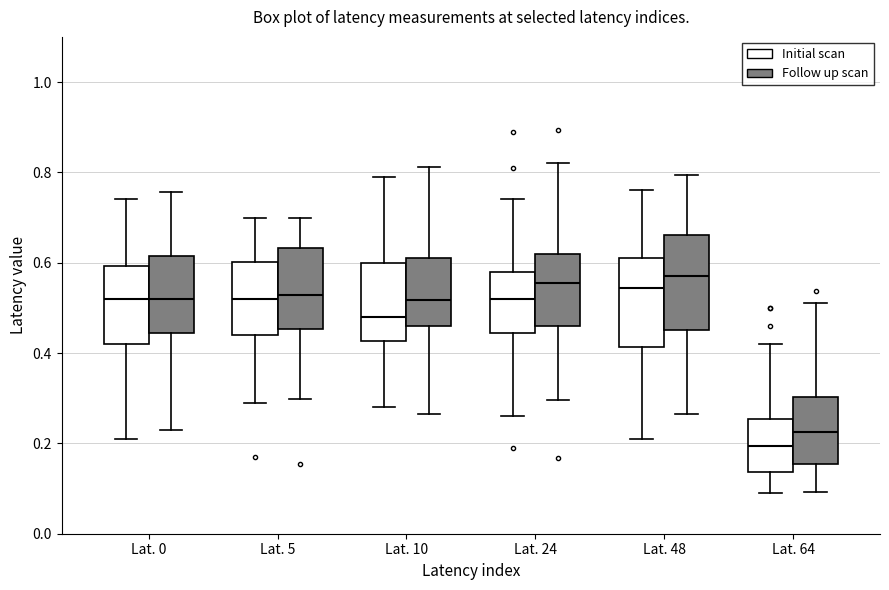

Reading left to right, transcribe this box plot: for each box, give where its median line is, the range the box spans, and where its two whiskers end, as read against the y-axis. The values are not printed on the chart, so give them approximately, as read against the axis.

Lat. 0 (Initial scan): median 0.52, box 0.42 to 0.60, whiskers 0.22 to 0.74
Lat. 0 (Follow up scan): median 0.52, box 0.44 to 0.62, whiskers 0.22 to 0.76
Lat. 5 (Initial scan): median 0.52, box 0.44 to 0.60, whiskers 0.30 to 0.70
Lat. 5 (Follow up scan): median 0.52, box 0.46 to 0.64, whiskers 0.30 to 0.70
Lat. 10 (Initial scan): median 0.48, box 0.42 to 0.60, whiskers 0.28 to 0.80
Lat. 10 (Follow up scan): median 0.52, box 0.46 to 0.60, whiskers 0.26 to 0.82
Lat. 24 (Initial scan): median 0.52, box 0.44 to 0.58, whiskers 0.26 to 0.74
Lat. 24 (Follow up scan): median 0.56, box 0.46 to 0.62, whiskers 0.30 to 0.82
Lat. 48 (Initial scan): median 0.54, box 0.42 to 0.62, whiskers 0.22 to 0.76
Lat. 48 (Follow up scan): median 0.58, box 0.46 to 0.66, whiskers 0.26 to 0.80
Lat. 64 (Initial scan): median 0.20, box 0.14 to 0.26, whiskers 0.10 to 0.42
Lat. 64 (Follow up scan): median 0.22, box 0.16 to 0.30, whiskers 0.10 to 0.52